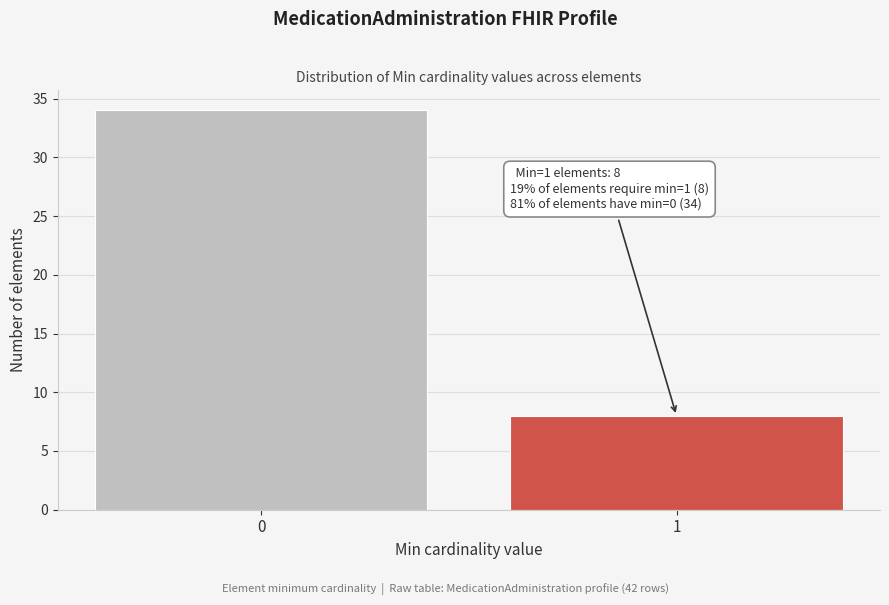

Reading left to right, list all the values displayed in this chart.

0=34	1=8